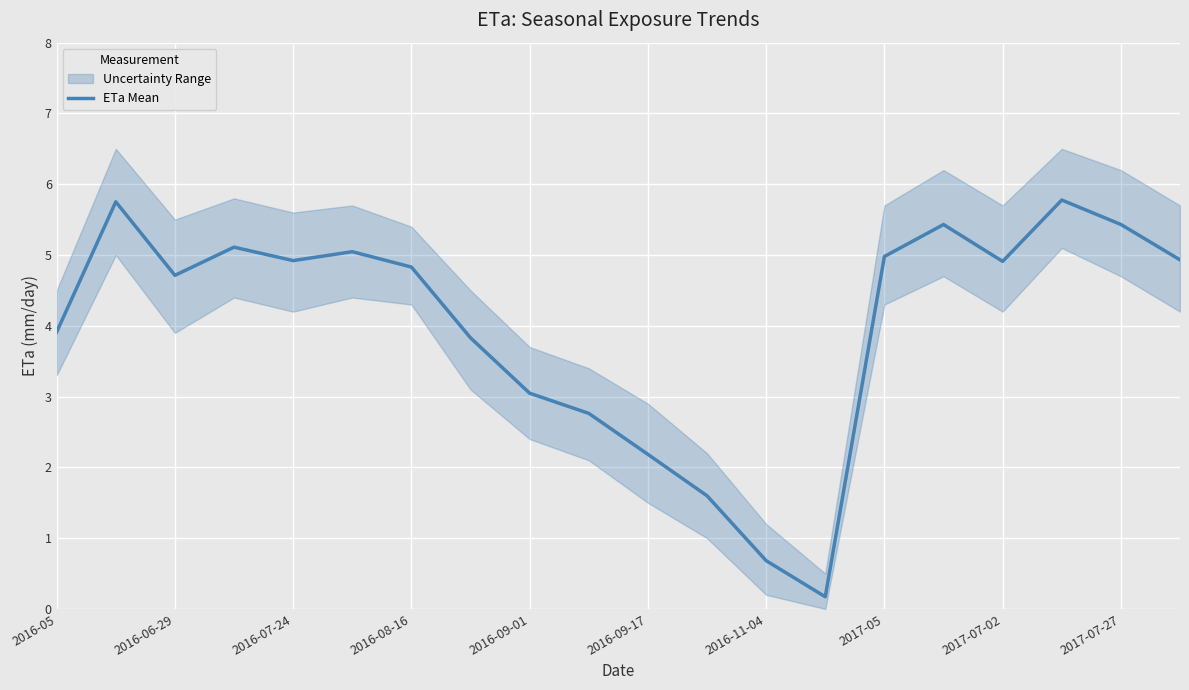

How many interior local valleys (lower than both neighbors) does the data have?

4